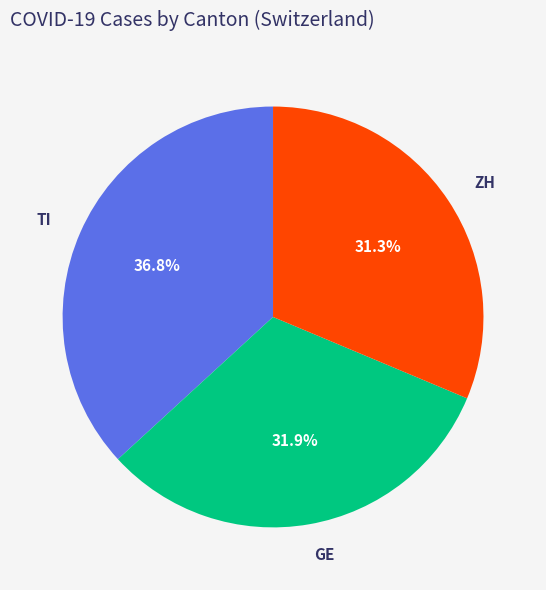

Which category has the smallest portion of the pie?

ZH